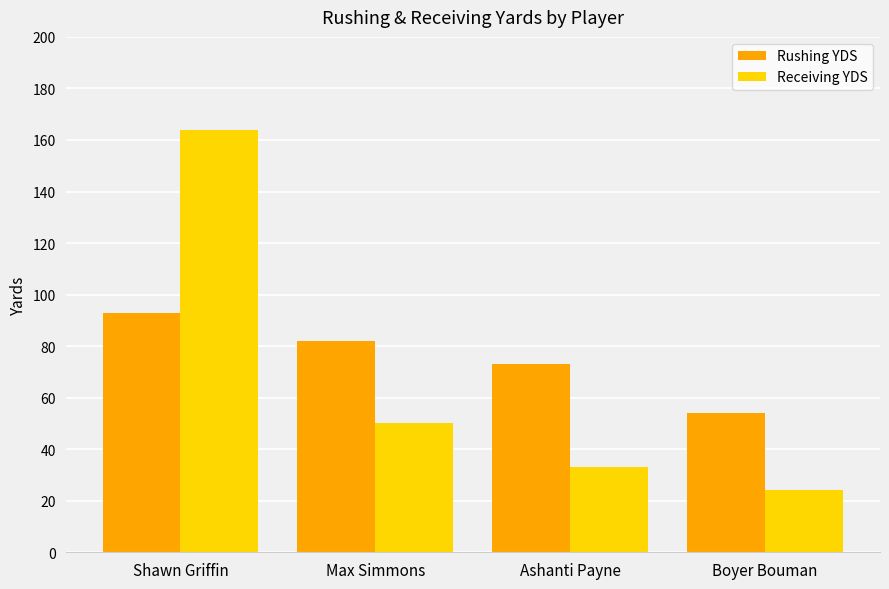

What is the spread (max minus min) of values at Shawn Griffin?

71